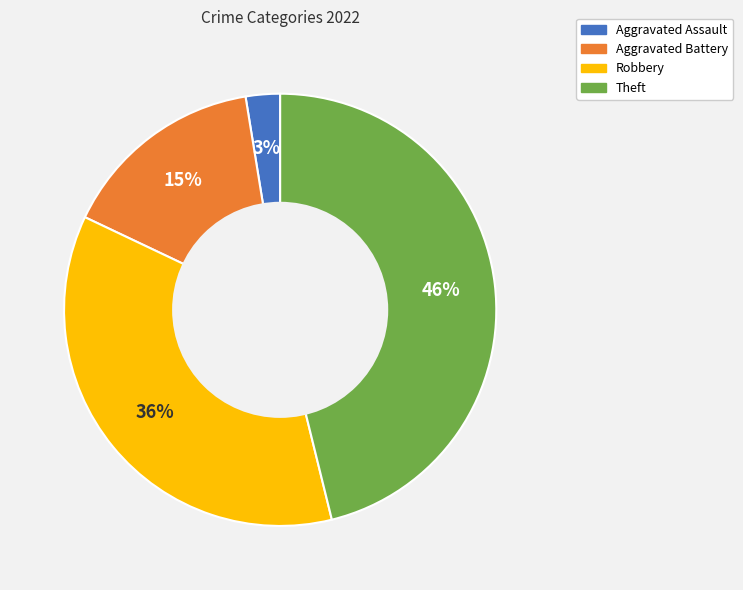

Is the sum of Aggravated Battery and Robbery greater than half?

Yes